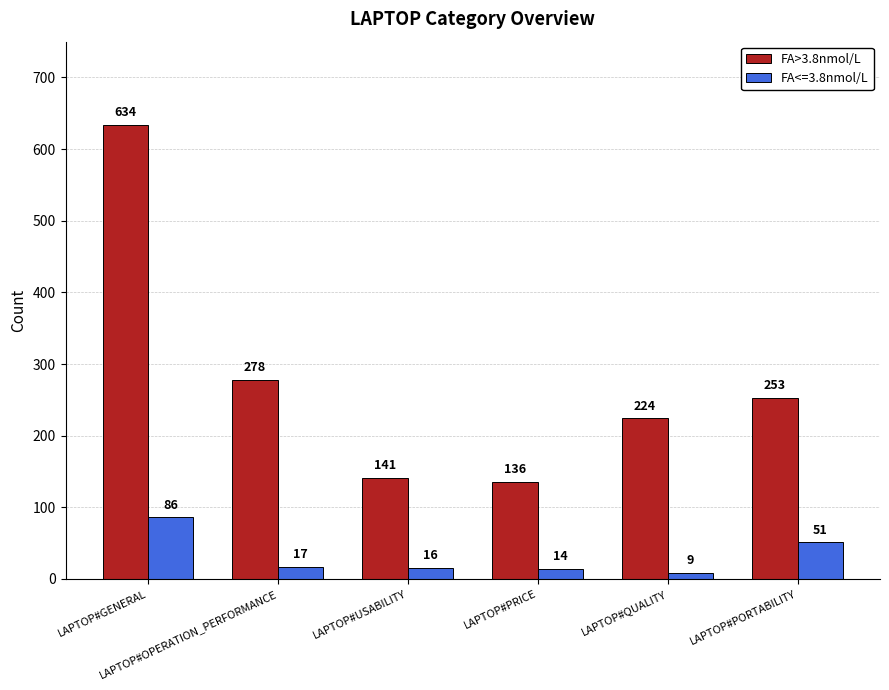

List the series in order of their peak value, lowest first.

FA<=3.8nmol/L, FA>3.8nmol/L